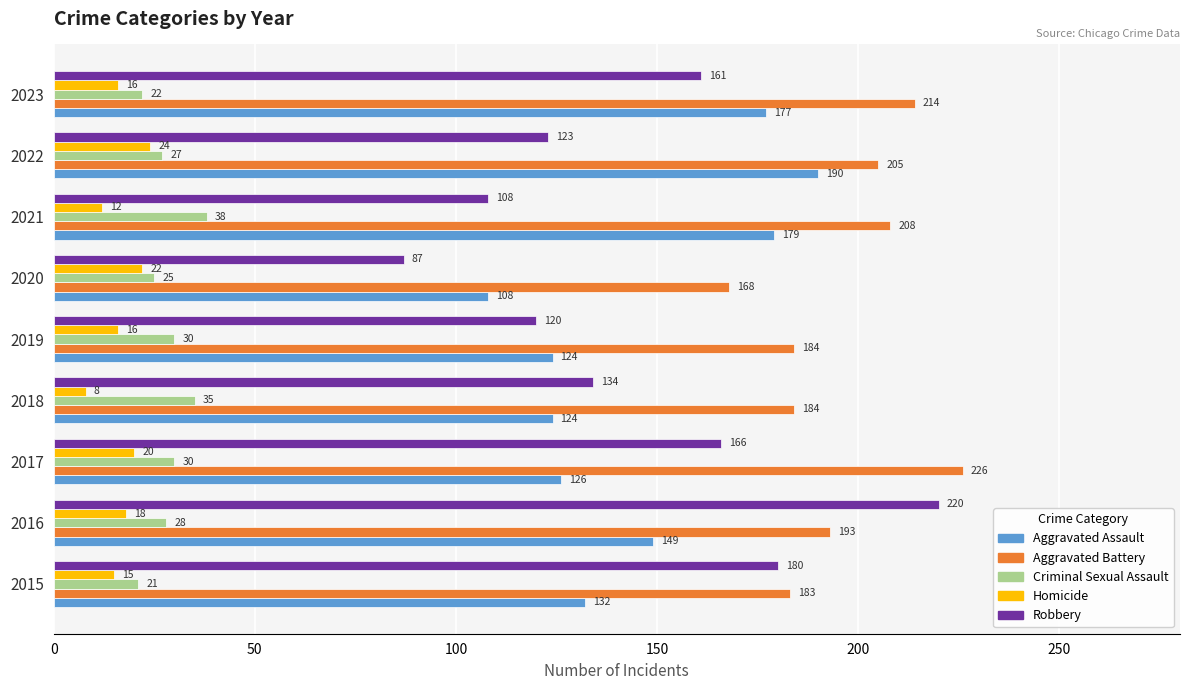

Is the value of Homicide at 2015 greater than the value of Criminal Sexual Assault at 2023?

No